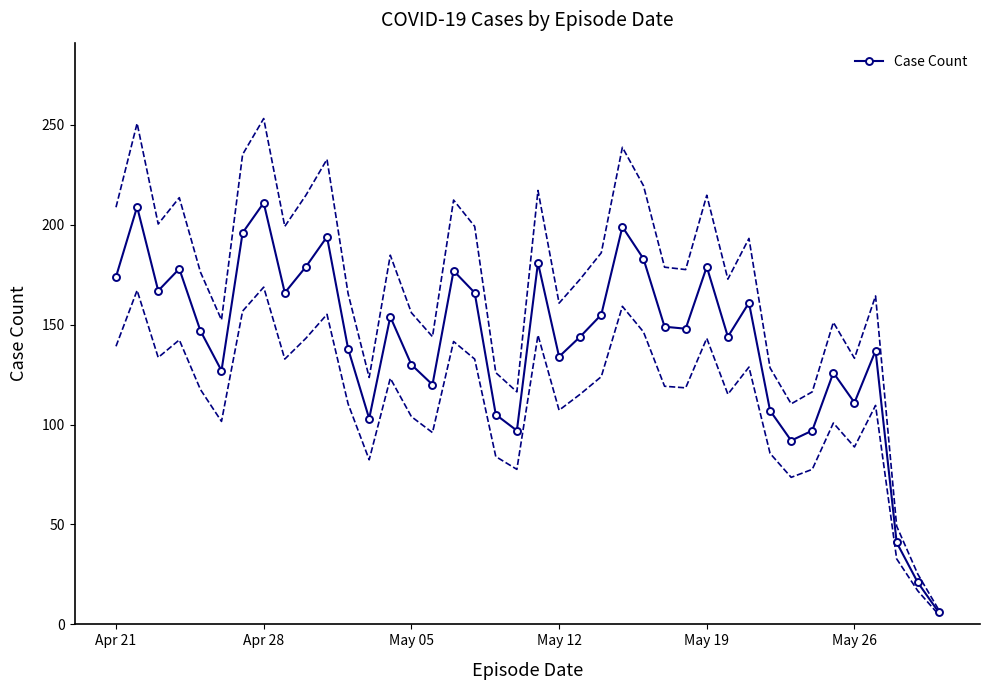

How many data points are less than 148?

20